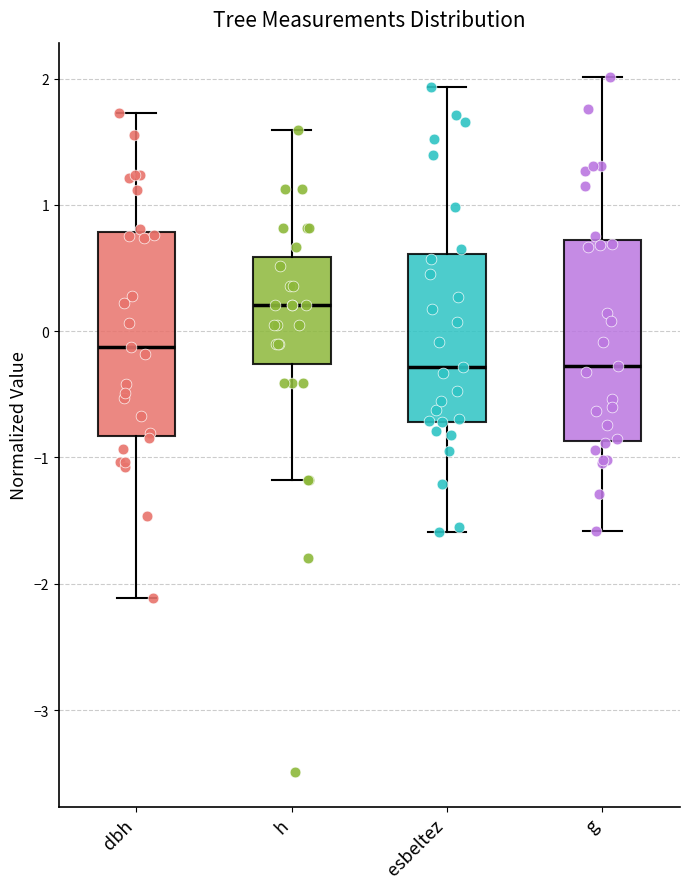

Where does the median line of the box for dbh sit on the y-axis? The values are not printed on the chart, so give them approximately, as read against the axis.

-0.1